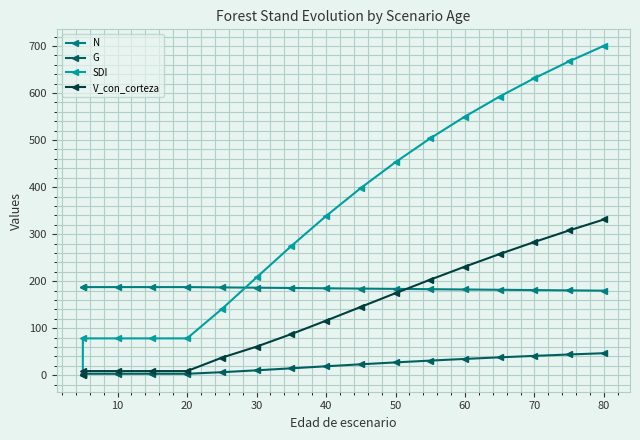

What is the lowest value of the N series?

179.8